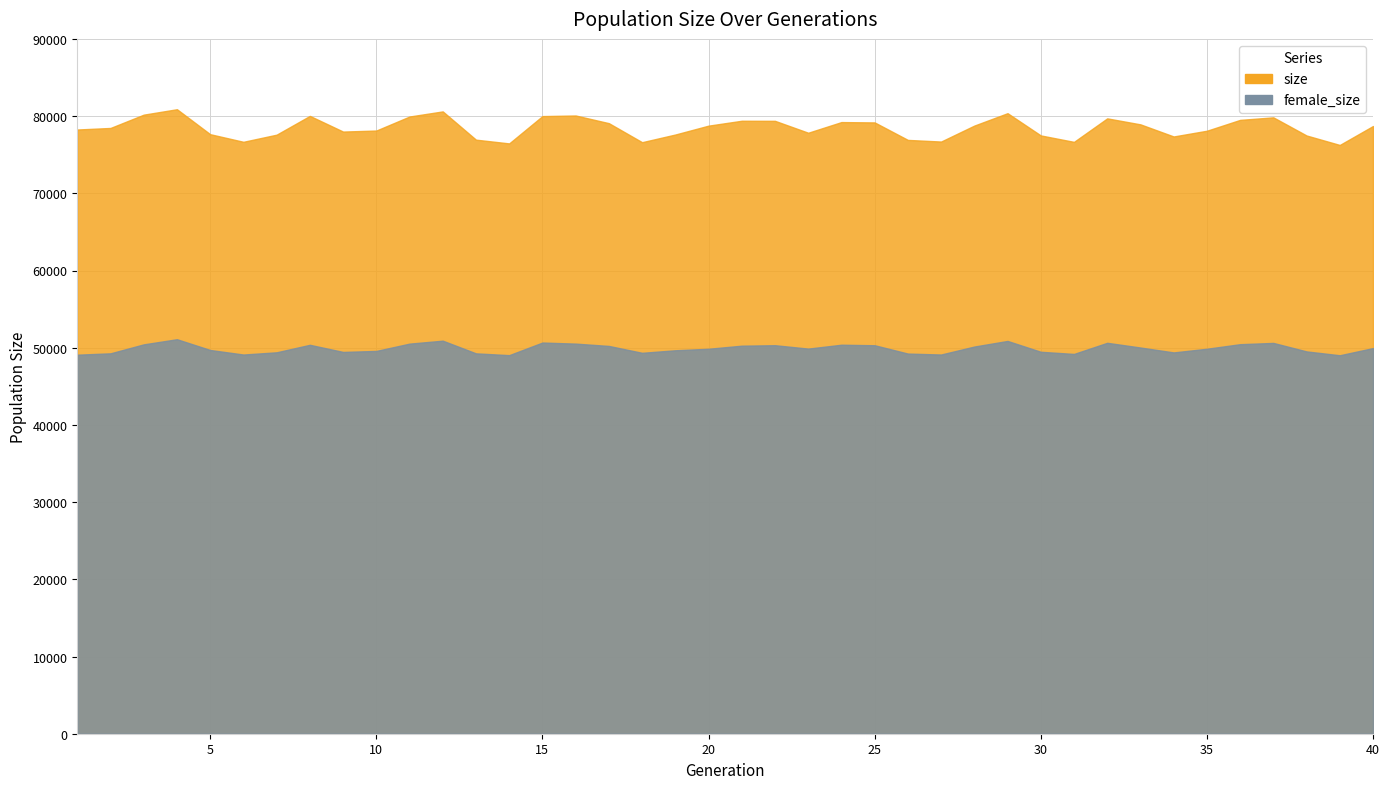

True or false: female_size and size intersect in this chart.

False